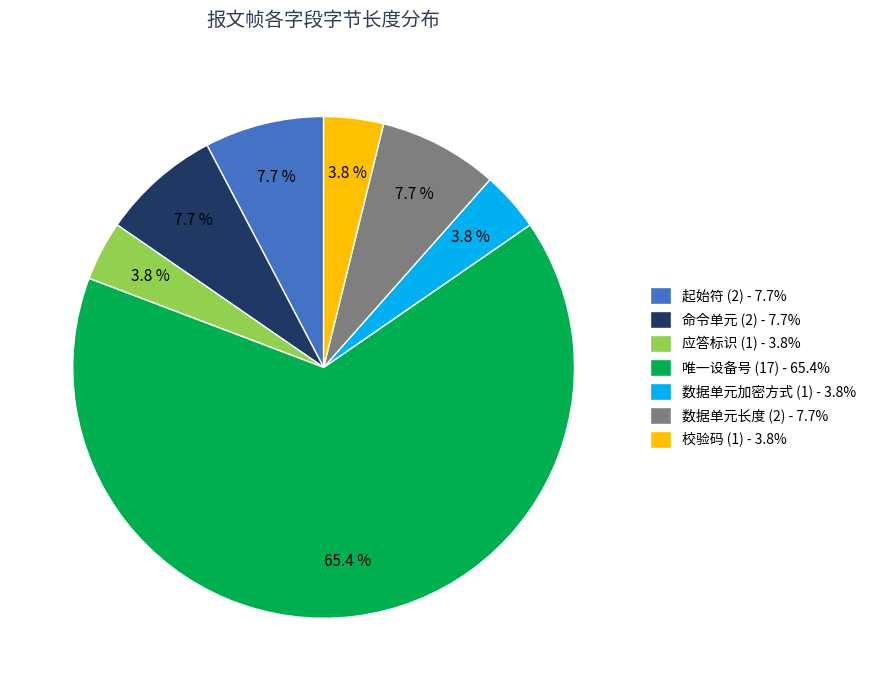

How much of the chart is everything except 数据单元加密方式 (1)?

96.2%